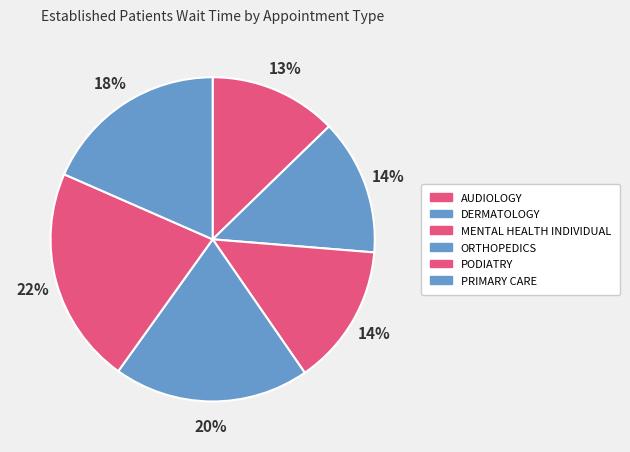

What is the total percentage of MENTAL HEALTH INDIVIDUAL and AUDIOLOGY?

26.8%